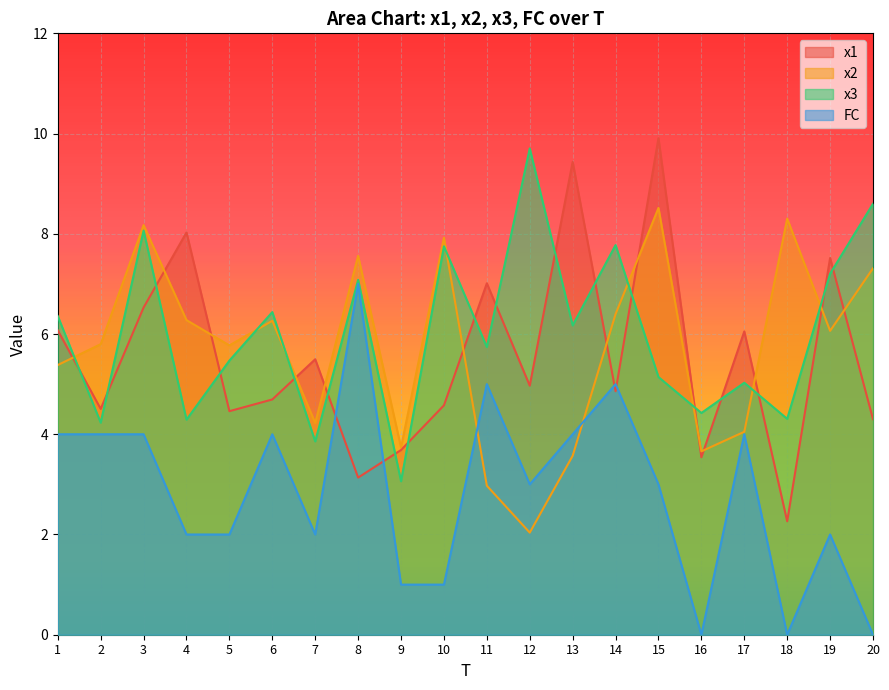

At which label does x3 reach its peak?

12